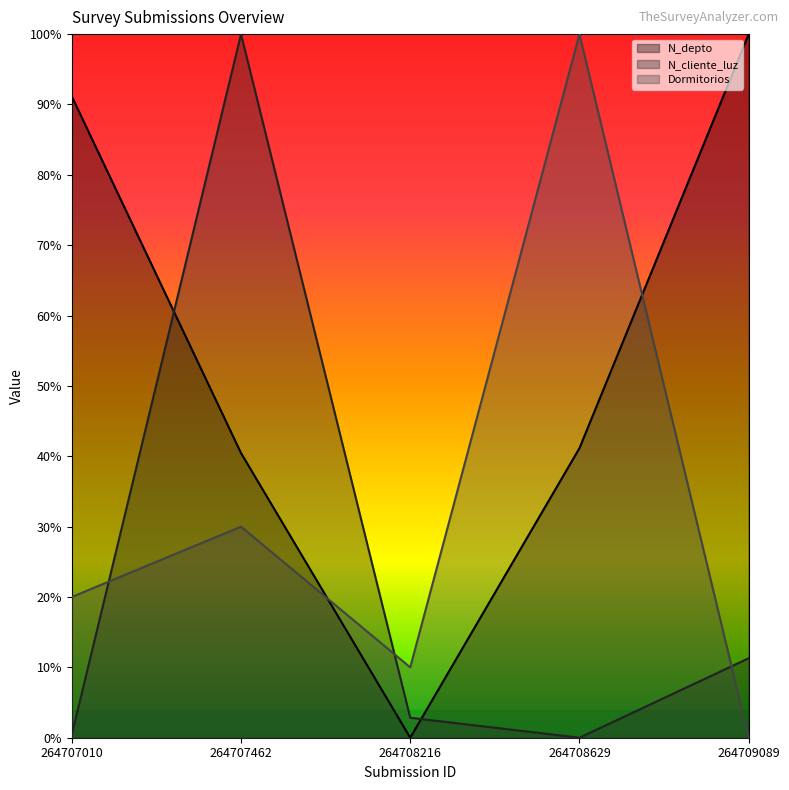

At how many categories does at least one series exceed 0?

5